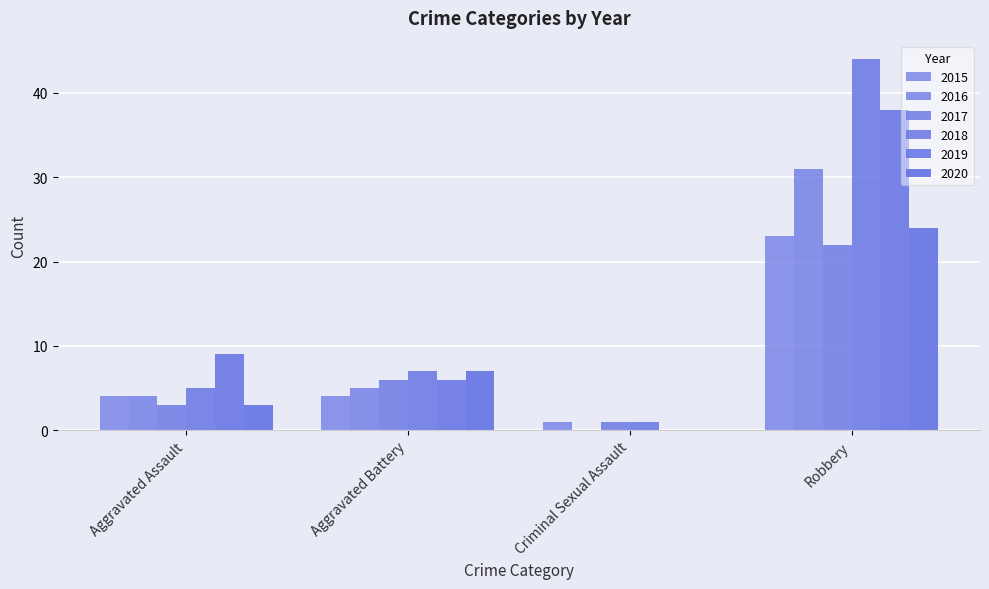

How many distinct data groups are displayed?

6